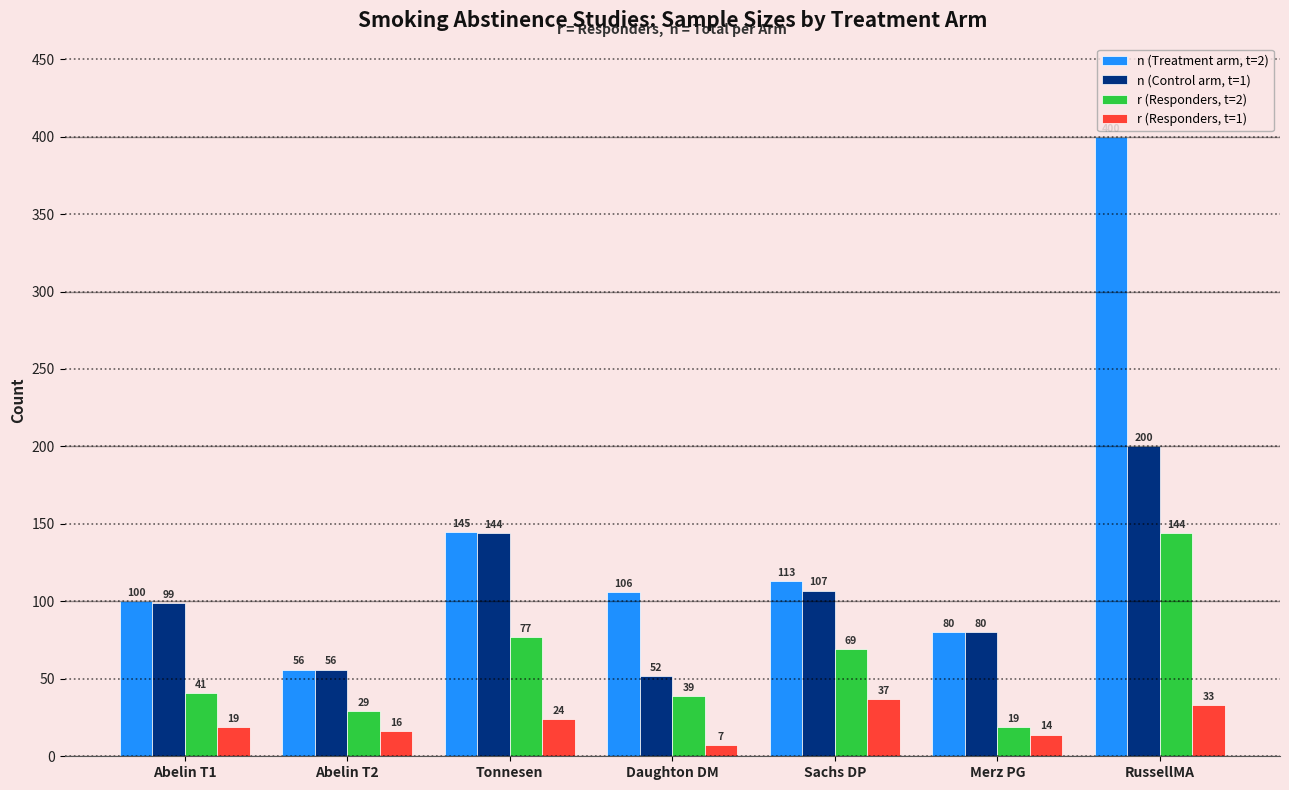

What is the difference between the highest and lowest values at Abelin T1?

81